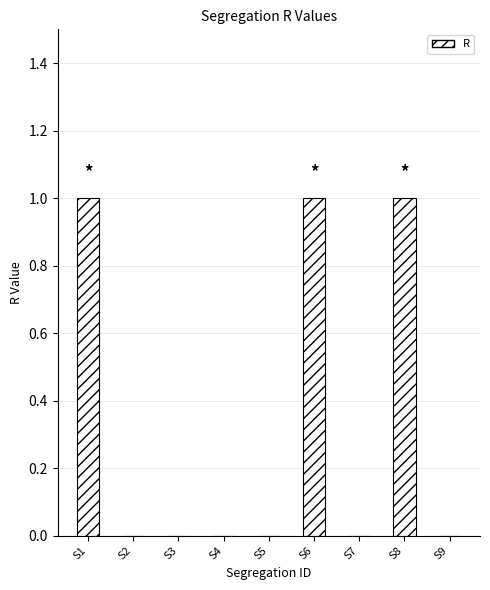

What is the ratio of the value at S1 to the value at S8?

1.0